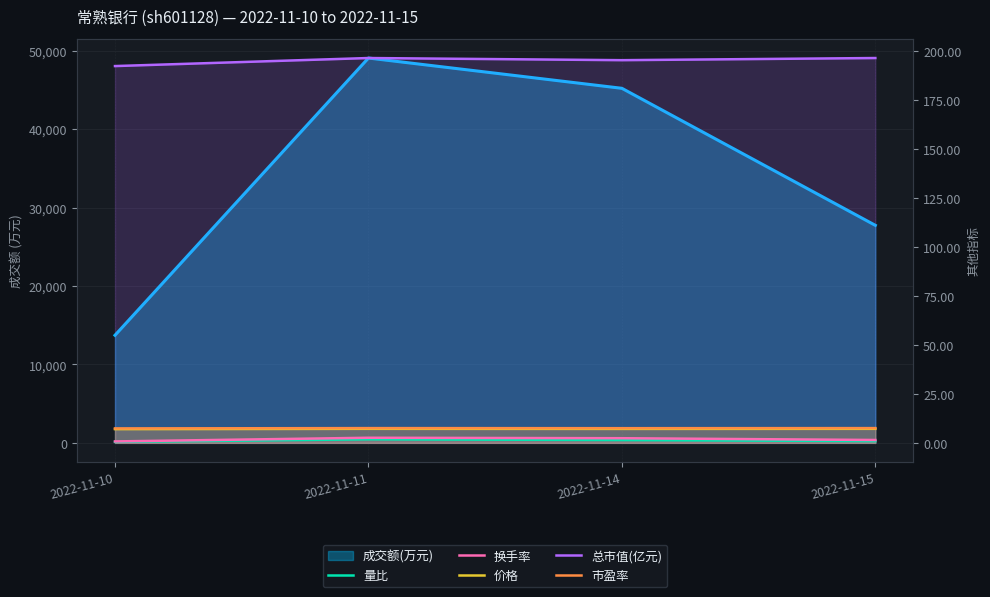

The value of 价格 at 2022-11-15 is 7.2. True or false?

True